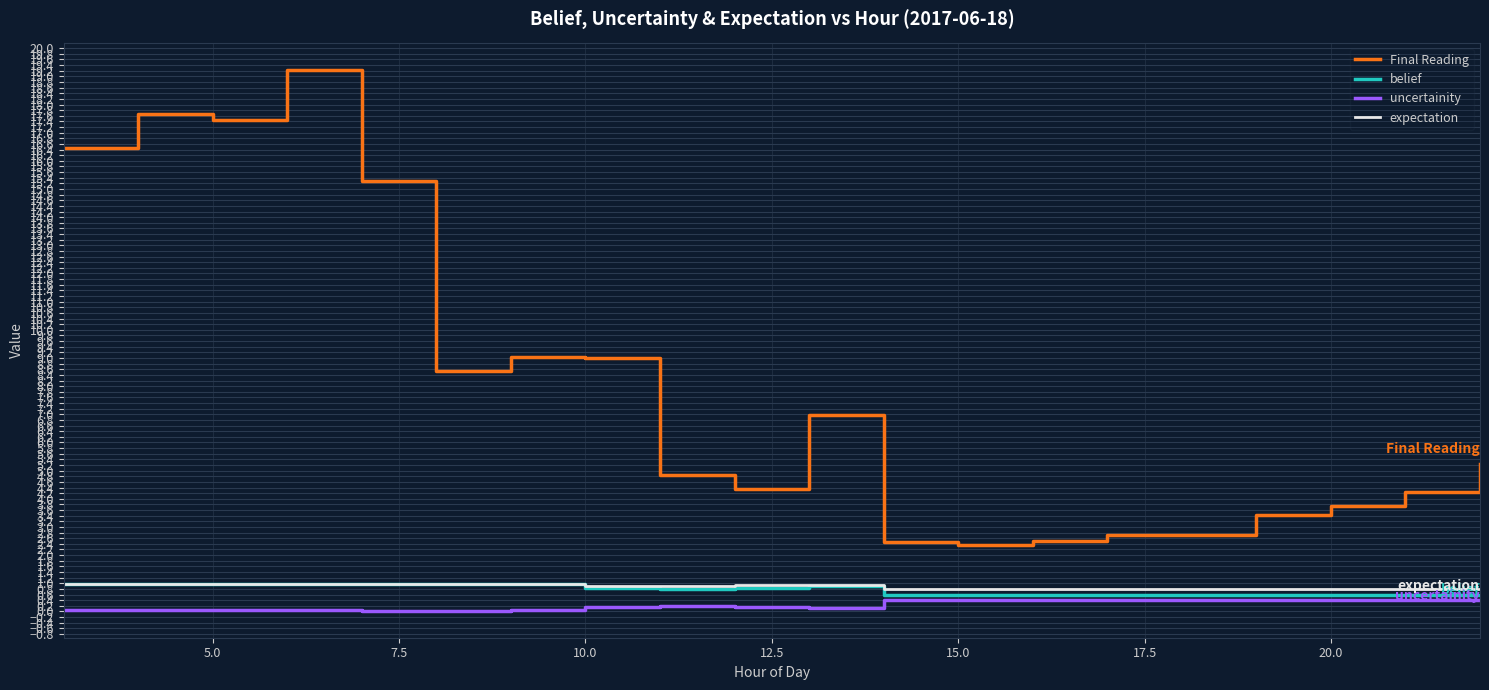

What is the minimum value for belief?

0.6